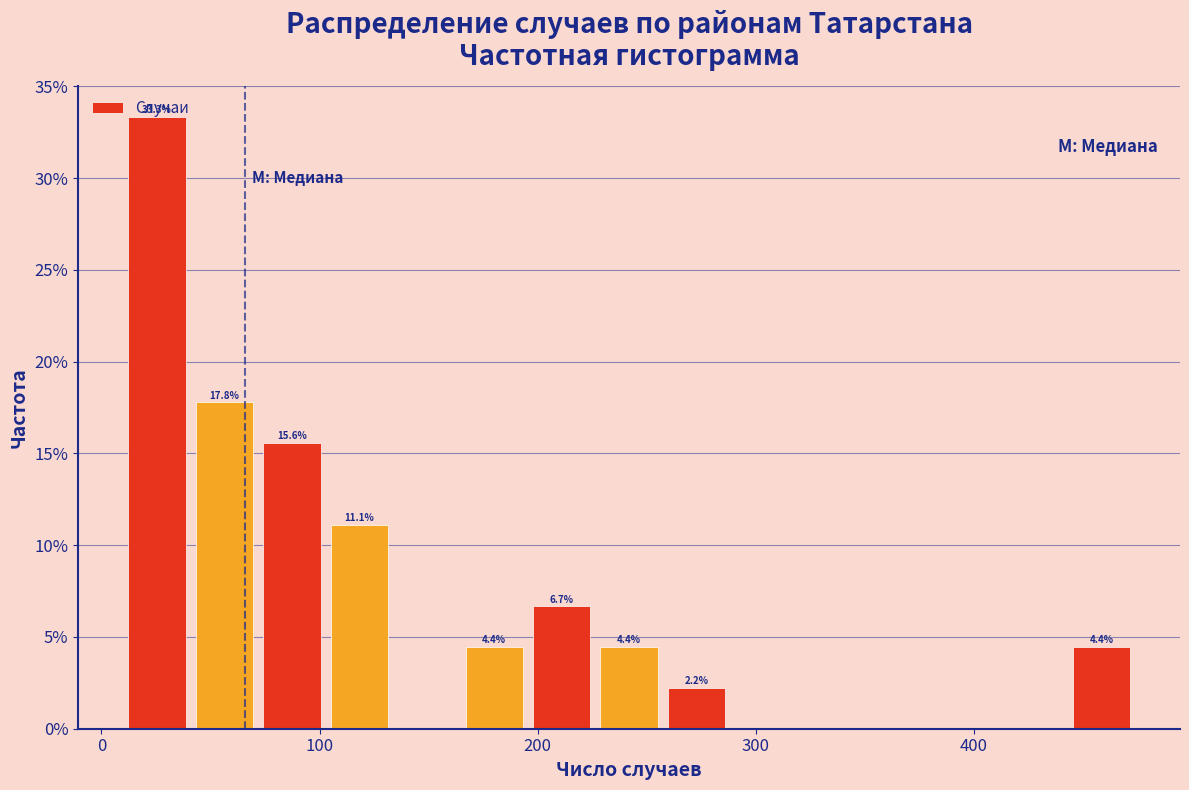

Read against the x-axis, roughly where is the centre of the tallest bar?

30